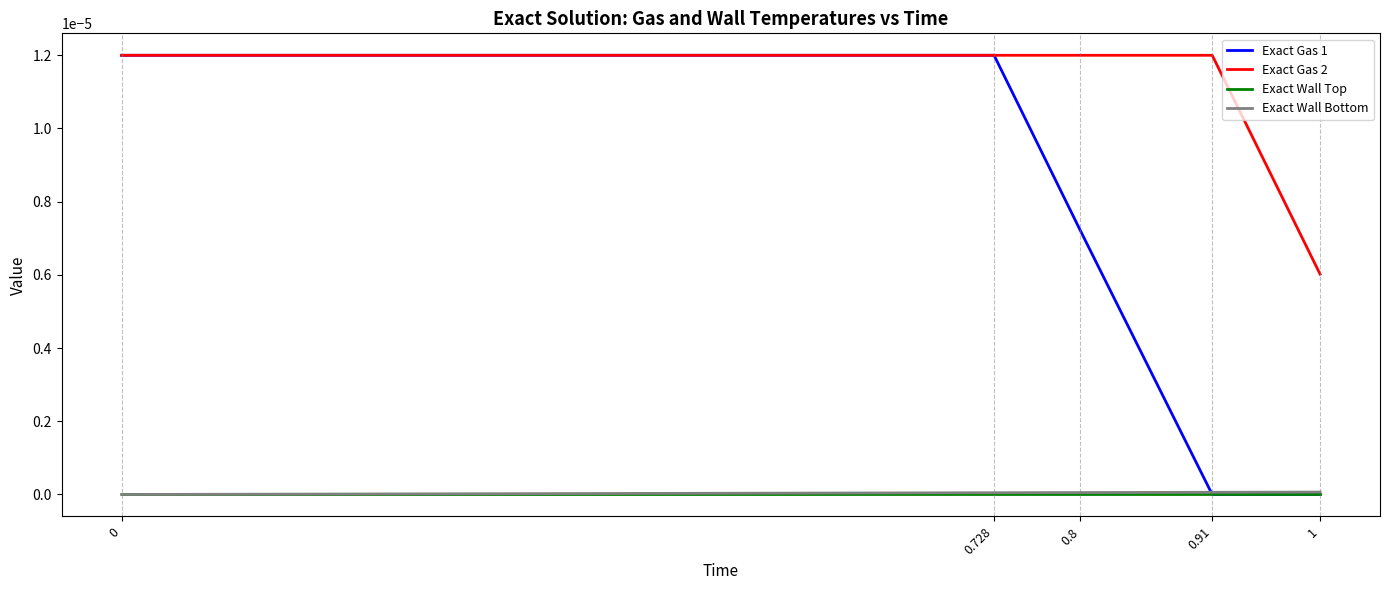

True or false: Exact Gas 2 and Exact Wall Bottom cross at least once.

False